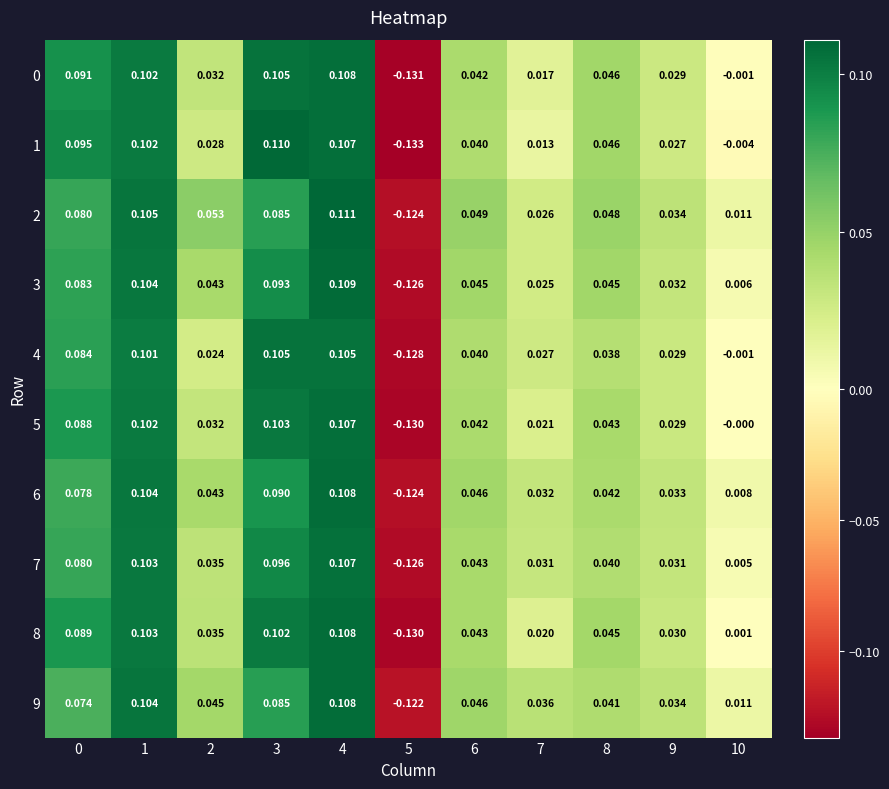

How many data points in 5 are less than 0?

1